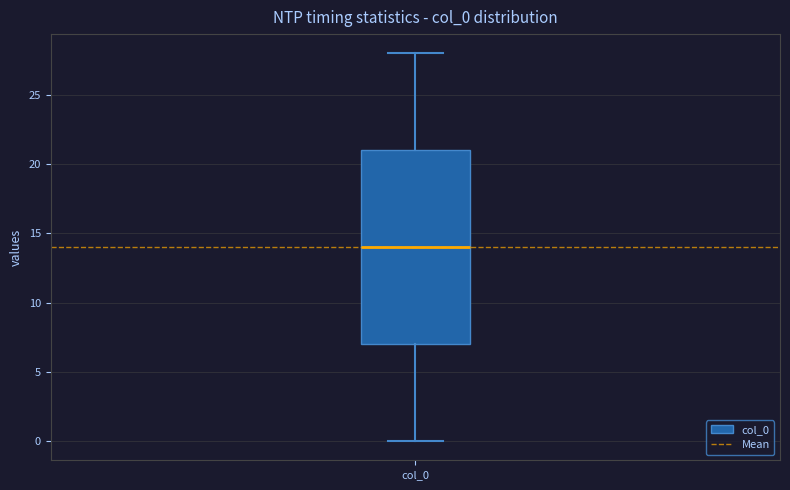

Read this box plot against the y-axis: the position of the median line, the range covered by the box, and the ends of both whiskers. The values are not printed on the chart, so give them approximately, as read against the axis.

median 14, box 7 to 21, whiskers 0 to 28